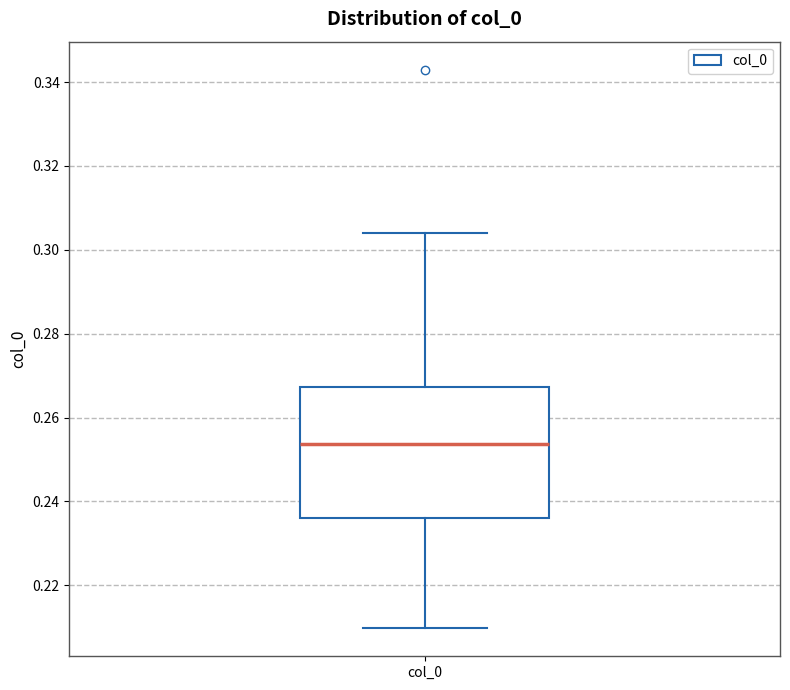

Where does the lower whisker of the box for col_0 end on the y-axis? The values are not printed on the chart, so give them approximately, as read against the axis.

0.210